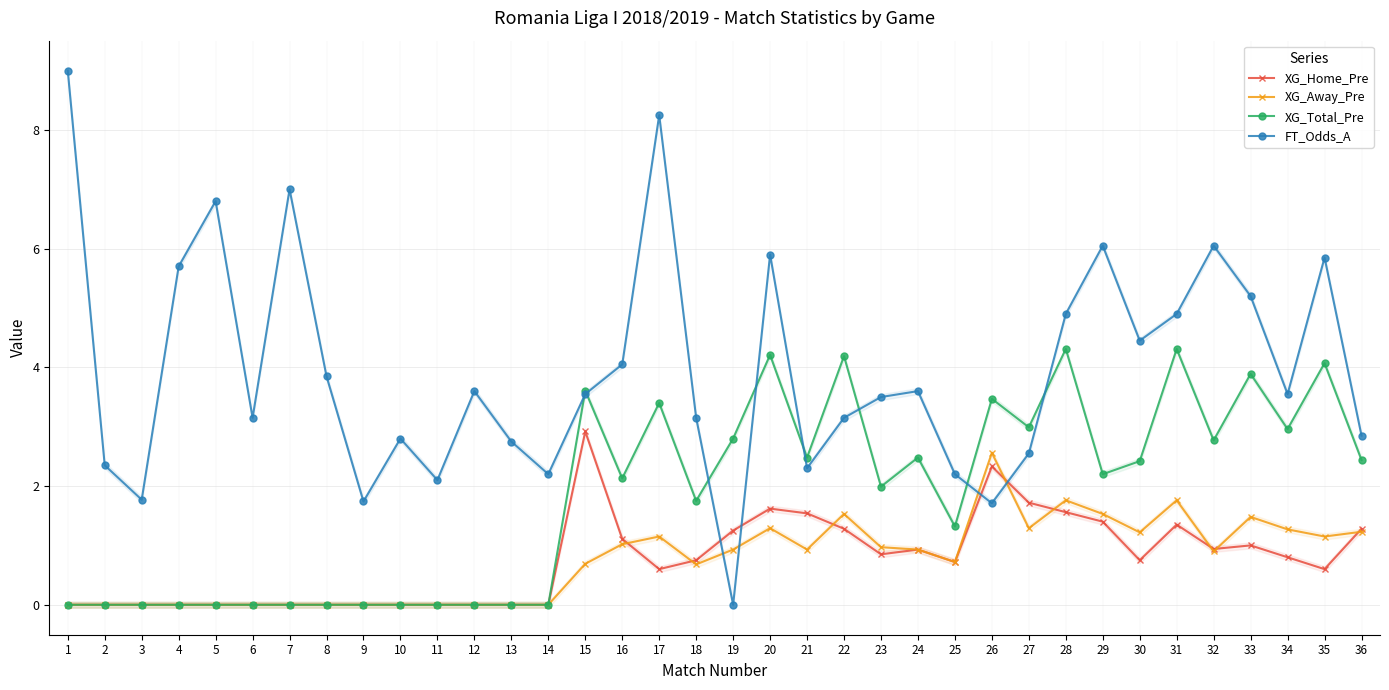

How many data points in XG_Home_Pre are above 0?

22